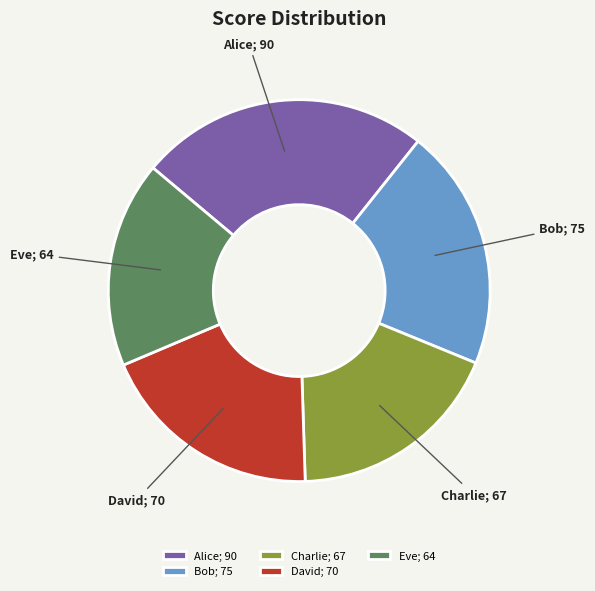

Count the number of slices in the pie.

5